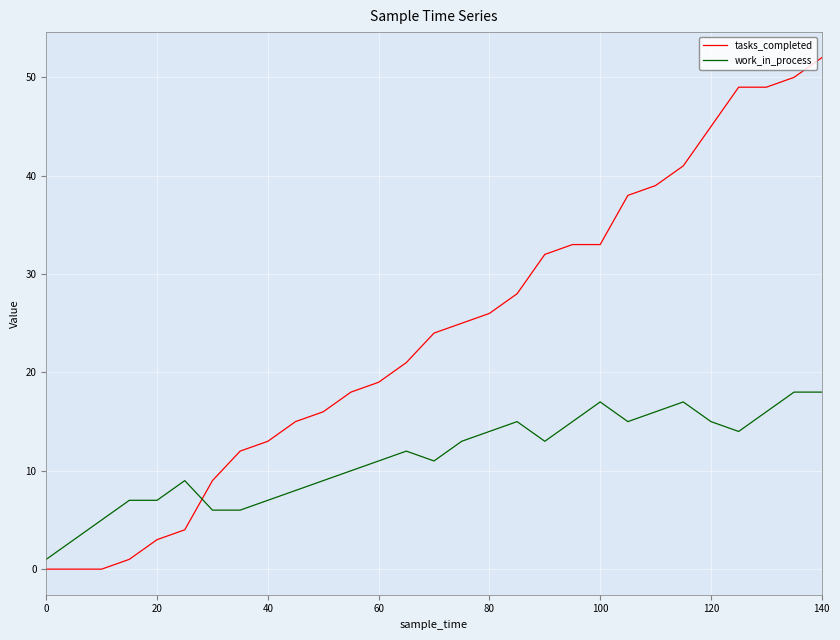

Which series has the largest total across all categories?

tasks_completed